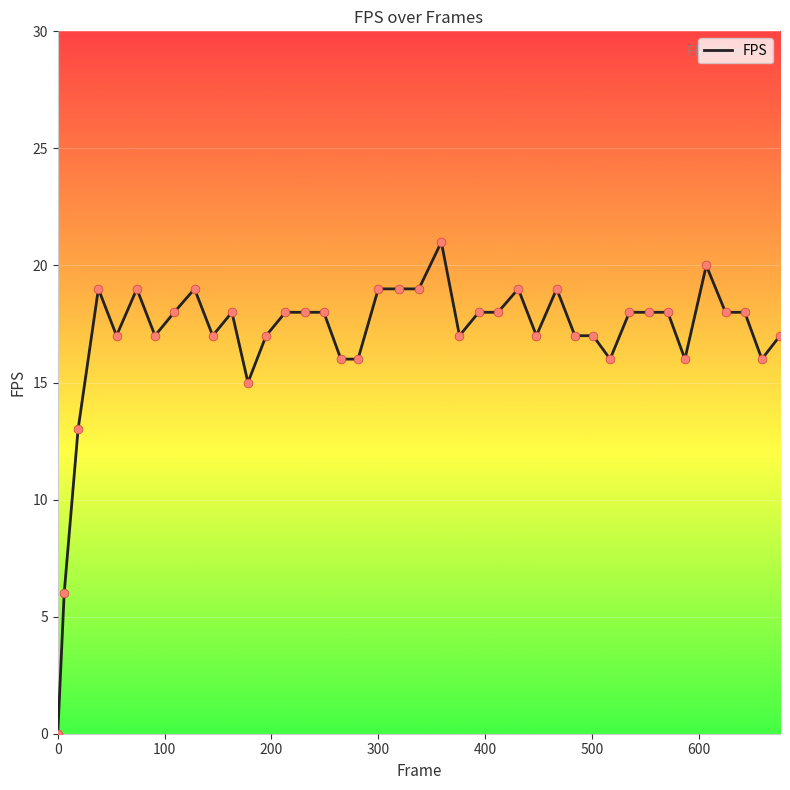

What is the greatest value displayed?

21